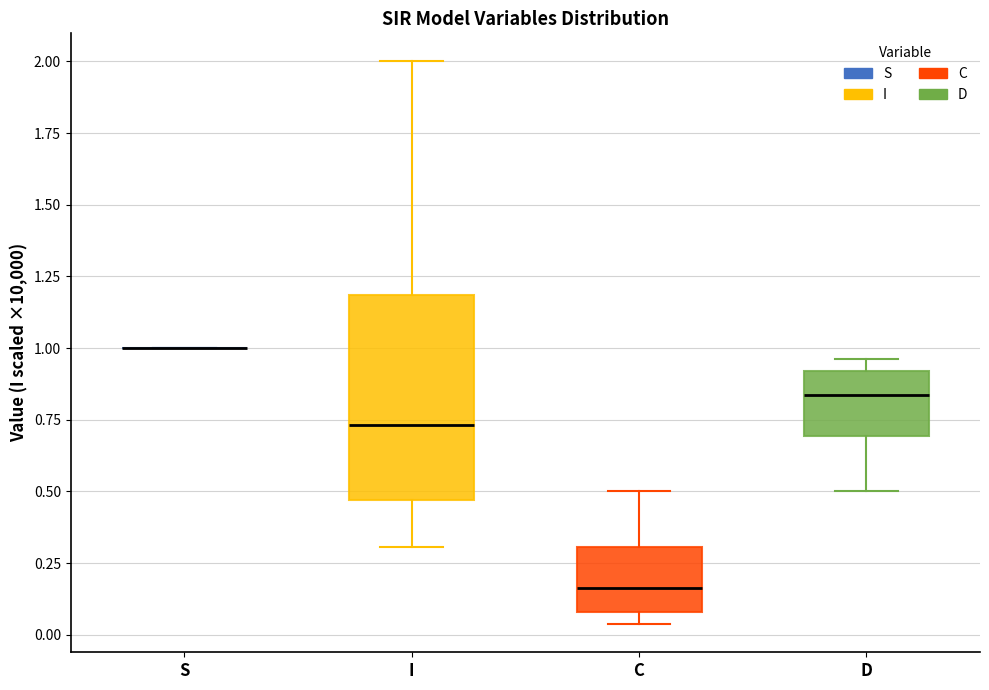

Comparing the boxes themselves (not the whiskers), which one is the tallest?

I